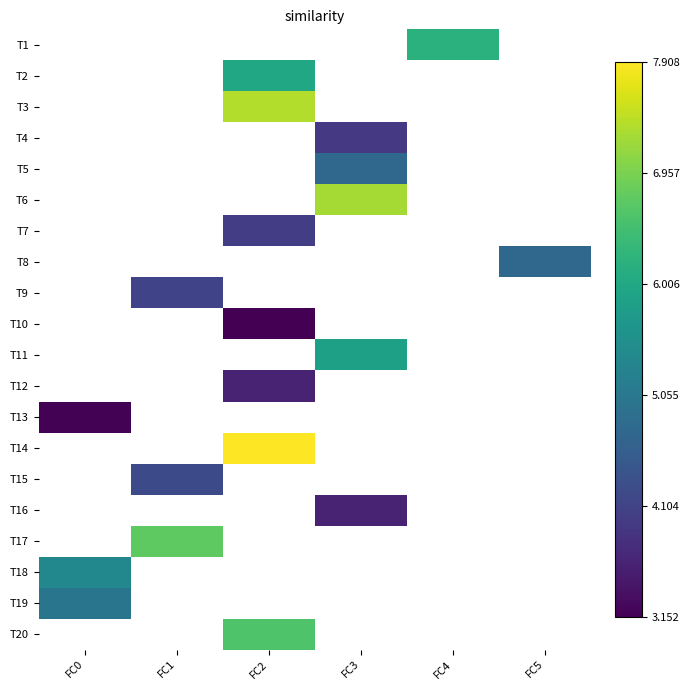

Is the value of T15 at FC5 greater than the value of T1 at FC4?

No